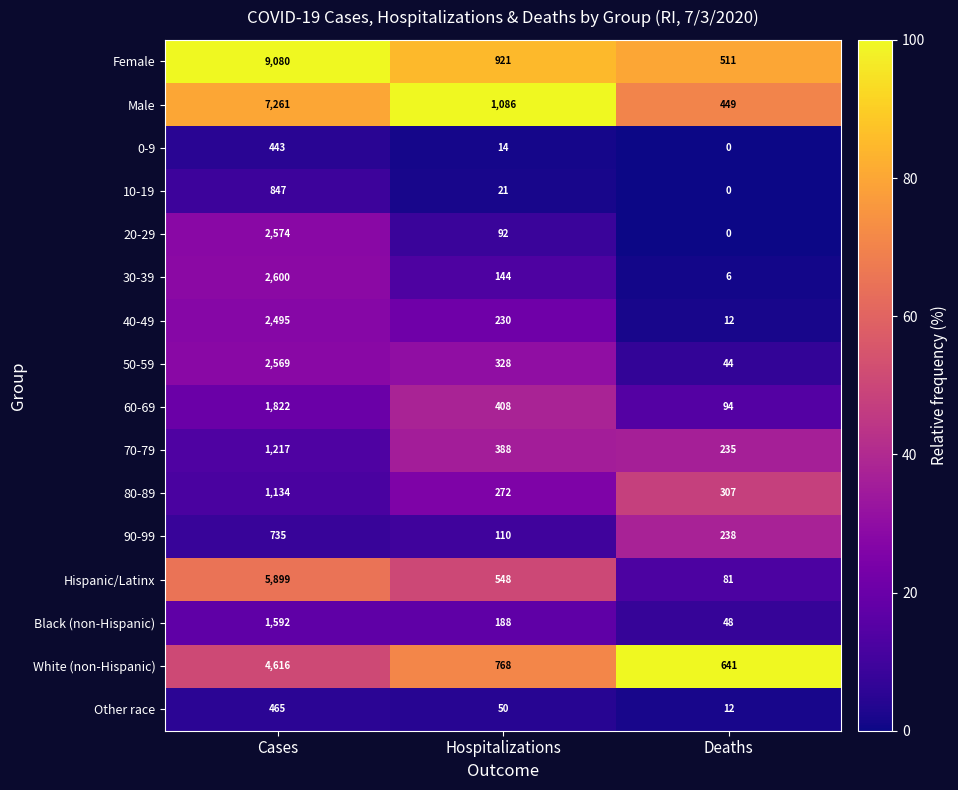

At Hospitalizations, list the series in order from smallest to largest.

0-9, 10-19, Other race, 20-29, 90-99, 30-39, Black (non-Hispanic), 40-49, 80-89, 50-59, 70-79, 60-69, Hispanic/Latinx, White (non-Hispanic), Female, Male